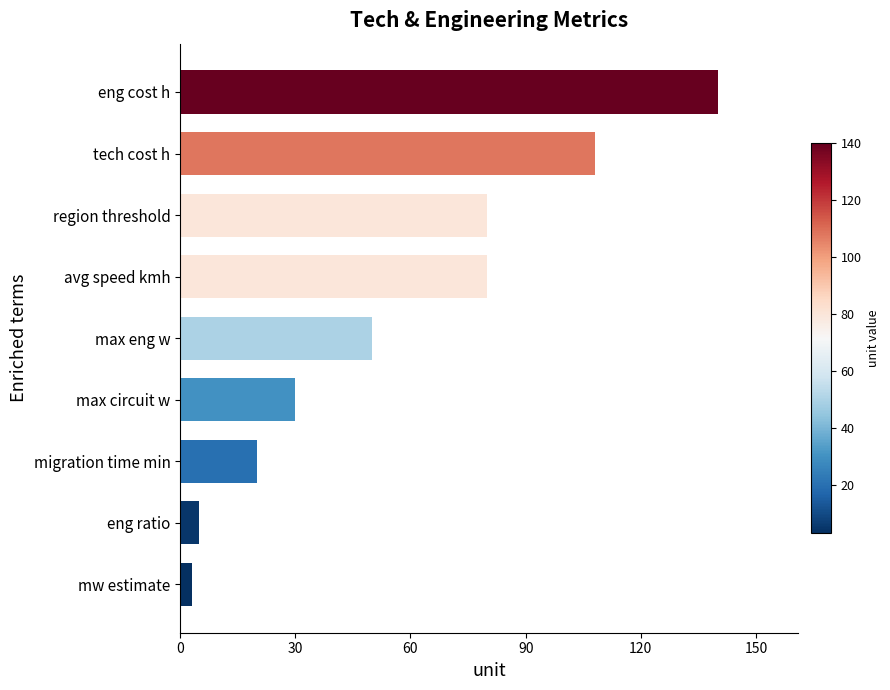

Reading bottom to top, transcribe all the data shown in this chart.

3	5	20	30	50	80	80	108	140